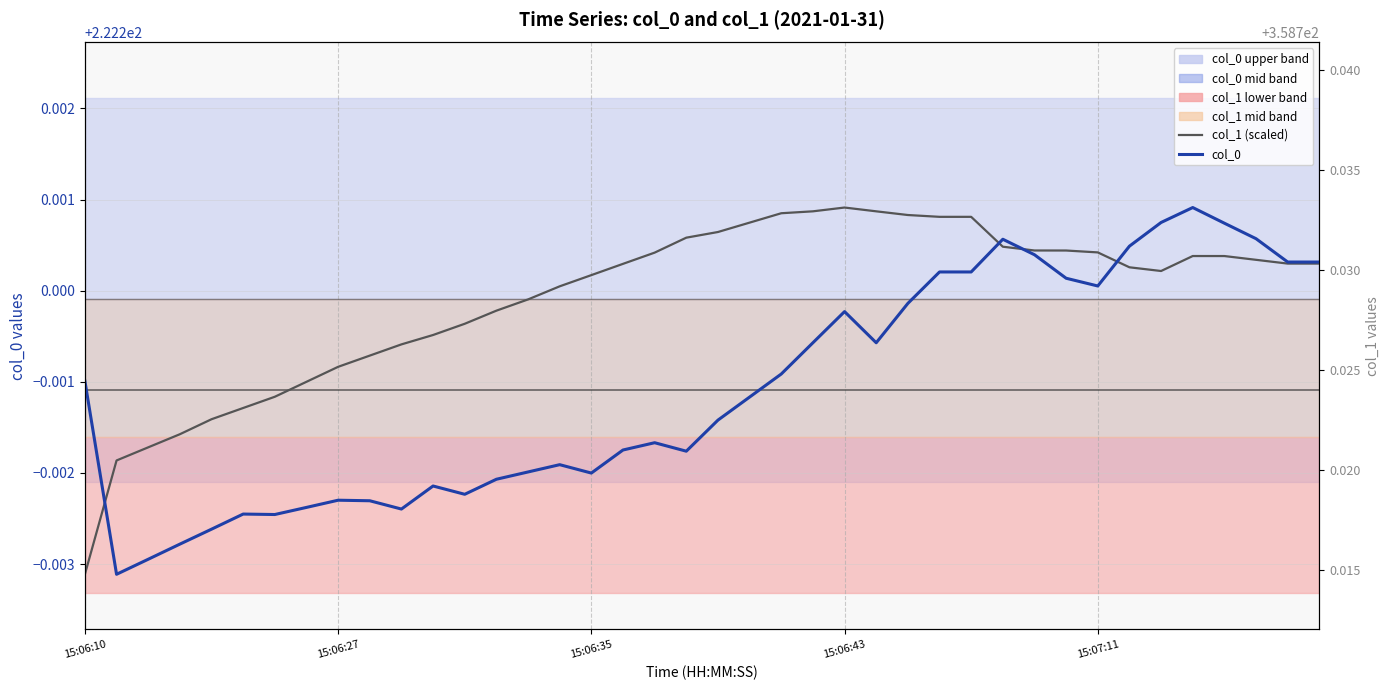

Between 15:06:43 and 16, which is larger?

16